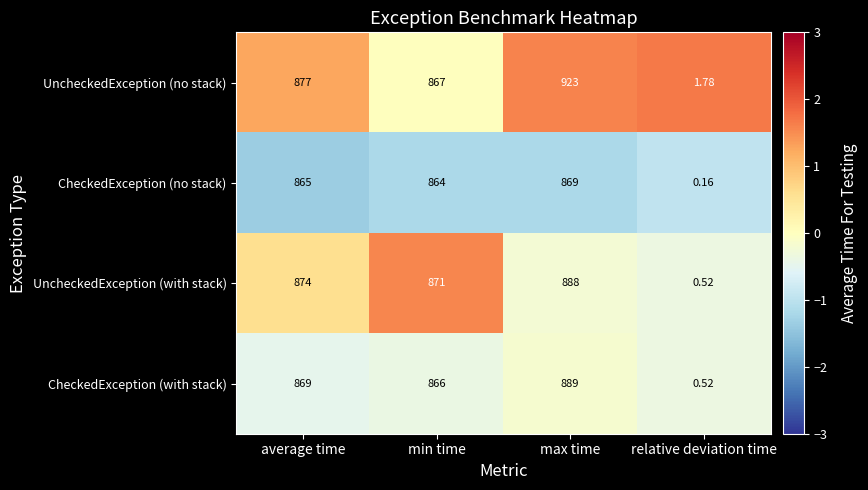

Is the value of CheckedException (no stack) at average time greater than the value of UncheckedException (with stack) at min time?

No